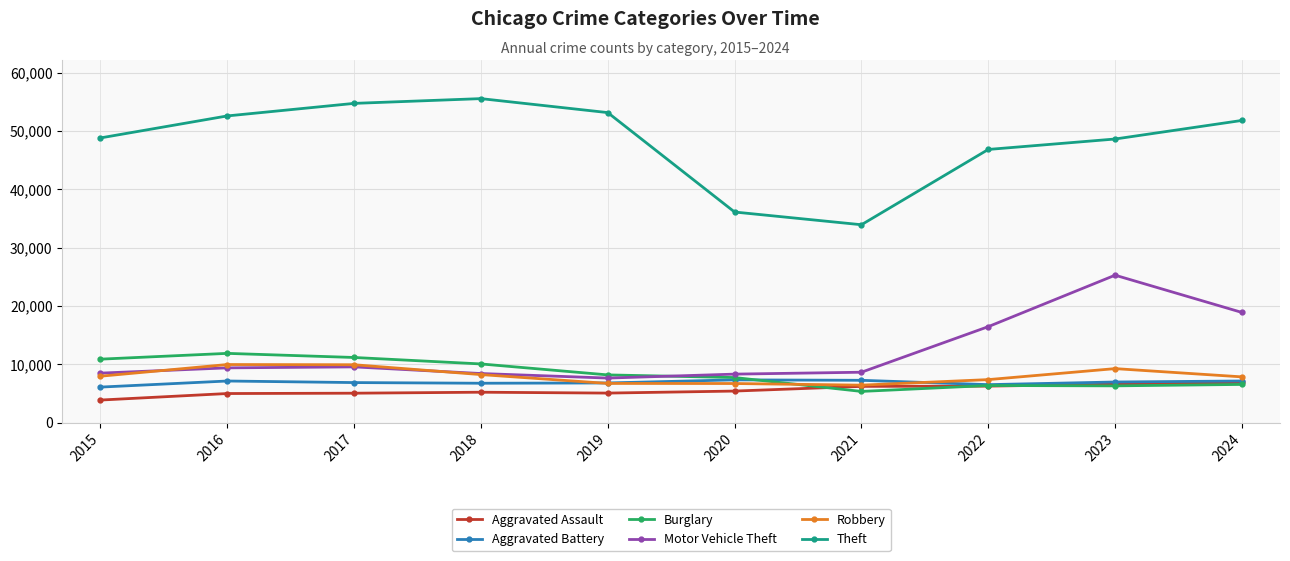

Which series has the largest total across all categories?

Theft